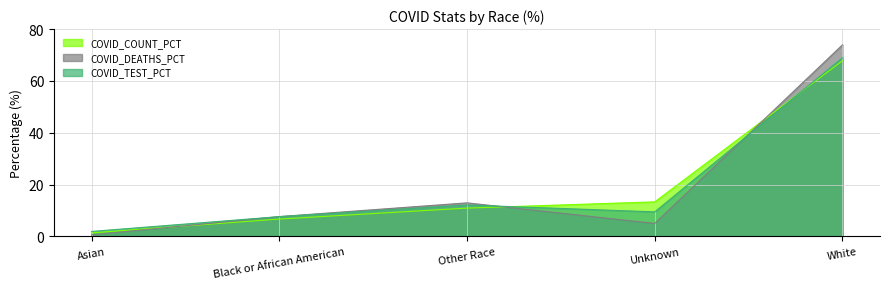

In COVID_TEST_PCT, how many points are lower than both neighbors (excluding endpoints)?

1